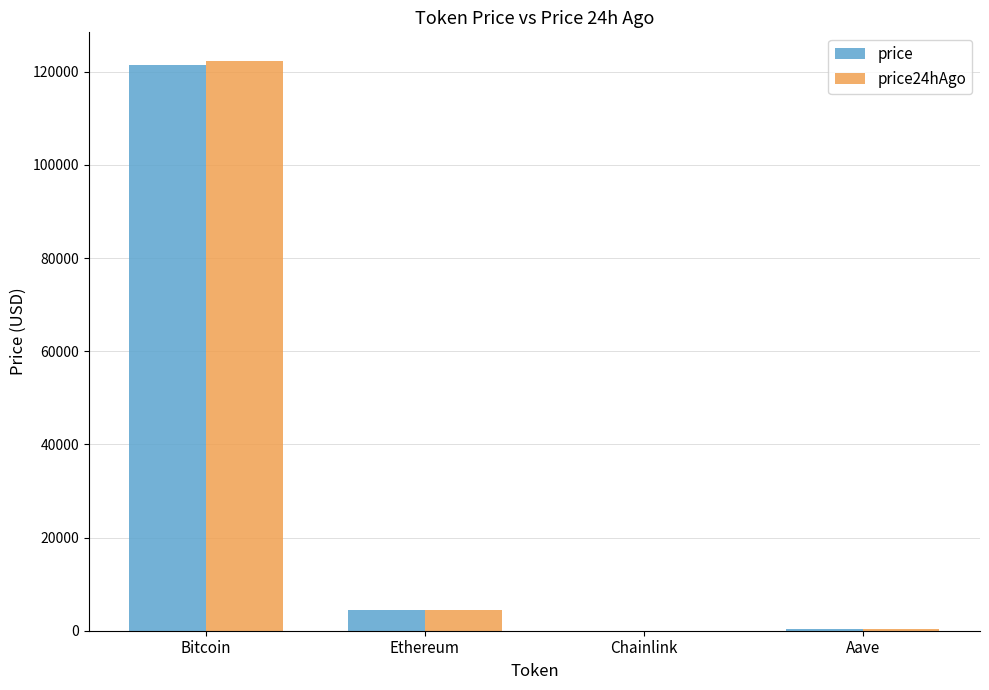

Is it true that price equals 4369.3 at Ethereum?

True